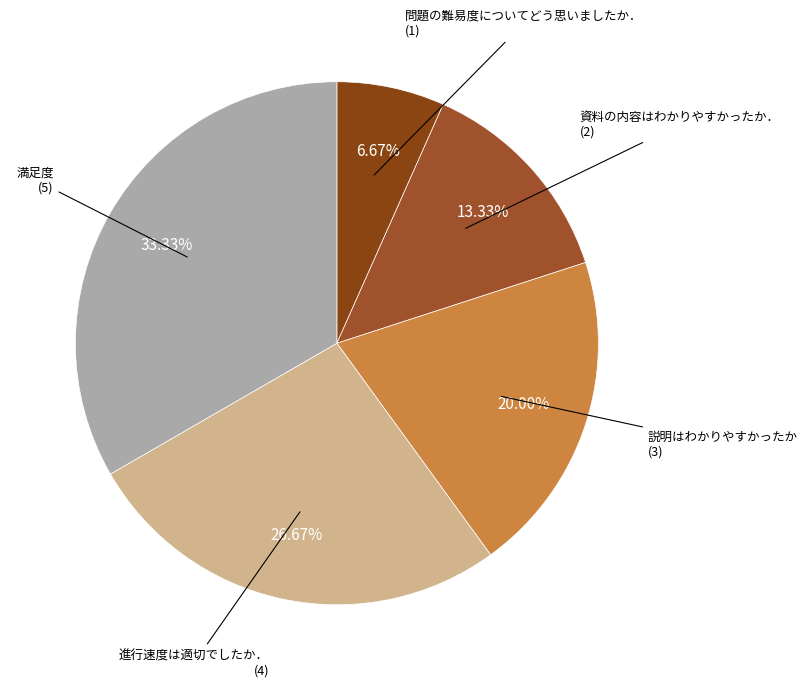

How many segments does this pie chart have?

5